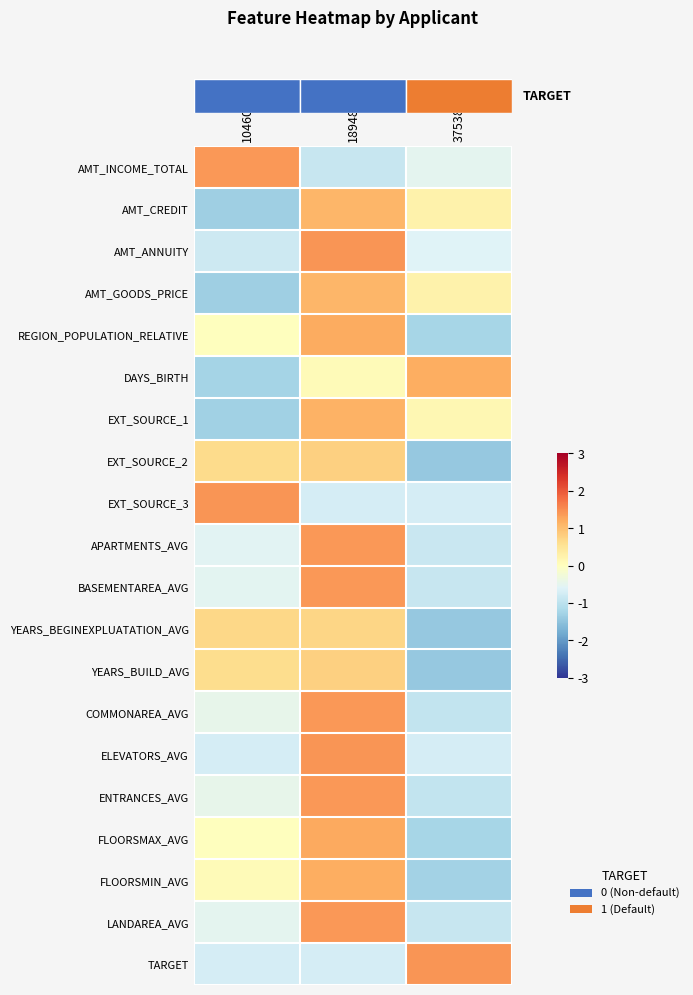

Reading left to right, transcribe all the data shown in this chart.

row_0: 1.4	-0.9	-0.5
row_1: -1.3	1.1	0.2
row_2: -0.8	1.4	-0.6
row_3: -1.3	1.1	0.2
row_4: 0.0	1.2	-1.2
row_5: -1.3	0.1	1.2
row_6: -1.3	1.1	0.1
row_7: 0.6	0.8	-1.4
row_8: 1.4	-0.7	-0.7
row_9: -0.6	1.4	-0.8
row_10: -0.5	1.4	-0.9
row_11: 0.7	0.7	-1.4
row_12: 0.6	0.8	-1.4
row_13: -0.5	1.4	-0.9
row_14: -0.7	1.4	-0.7
row_15: -0.5	1.4	-0.9
row_16: 0.0	1.2	-1.2
row_17: 0.1	1.2	-1.3
row_18: -0.5	1.4	-0.9
row_19: -0.7	-0.7	1.4